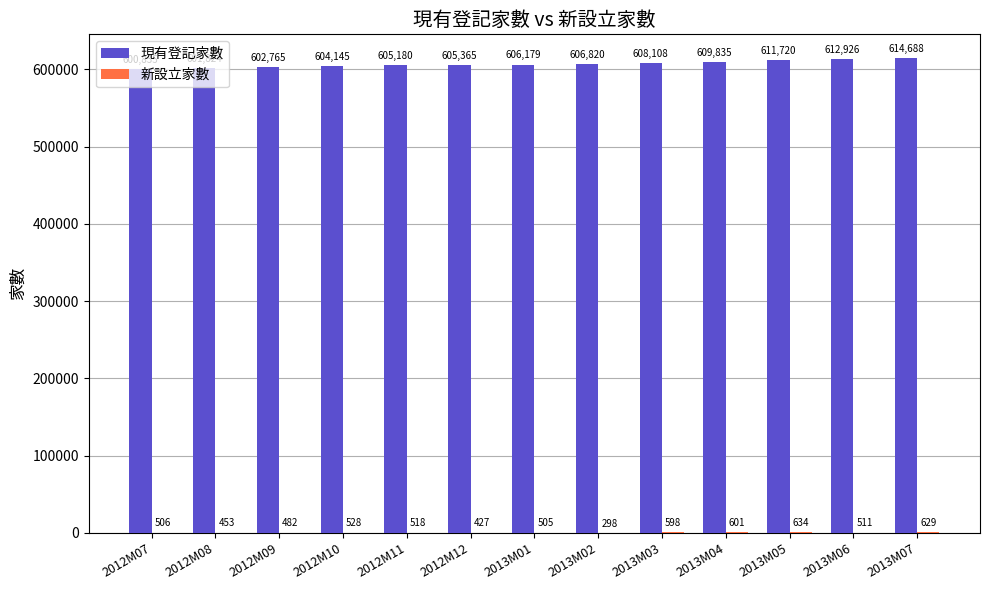

What is the sum of all 現有登記家數 values?

7890390